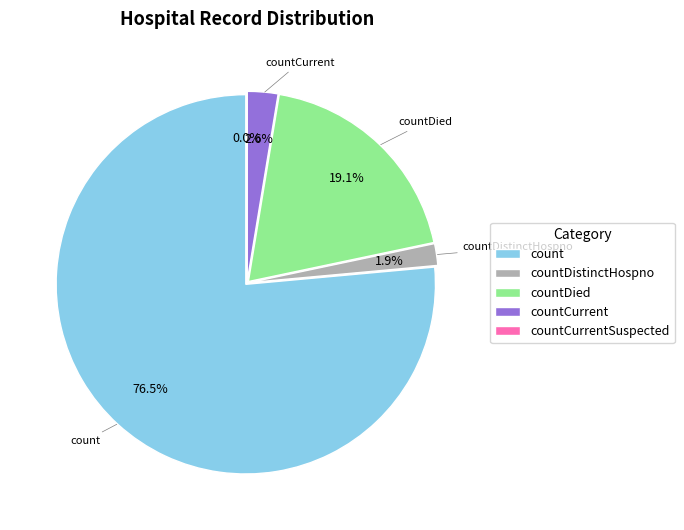

Is the sum of countDistinctHospno and count greater than half?

Yes